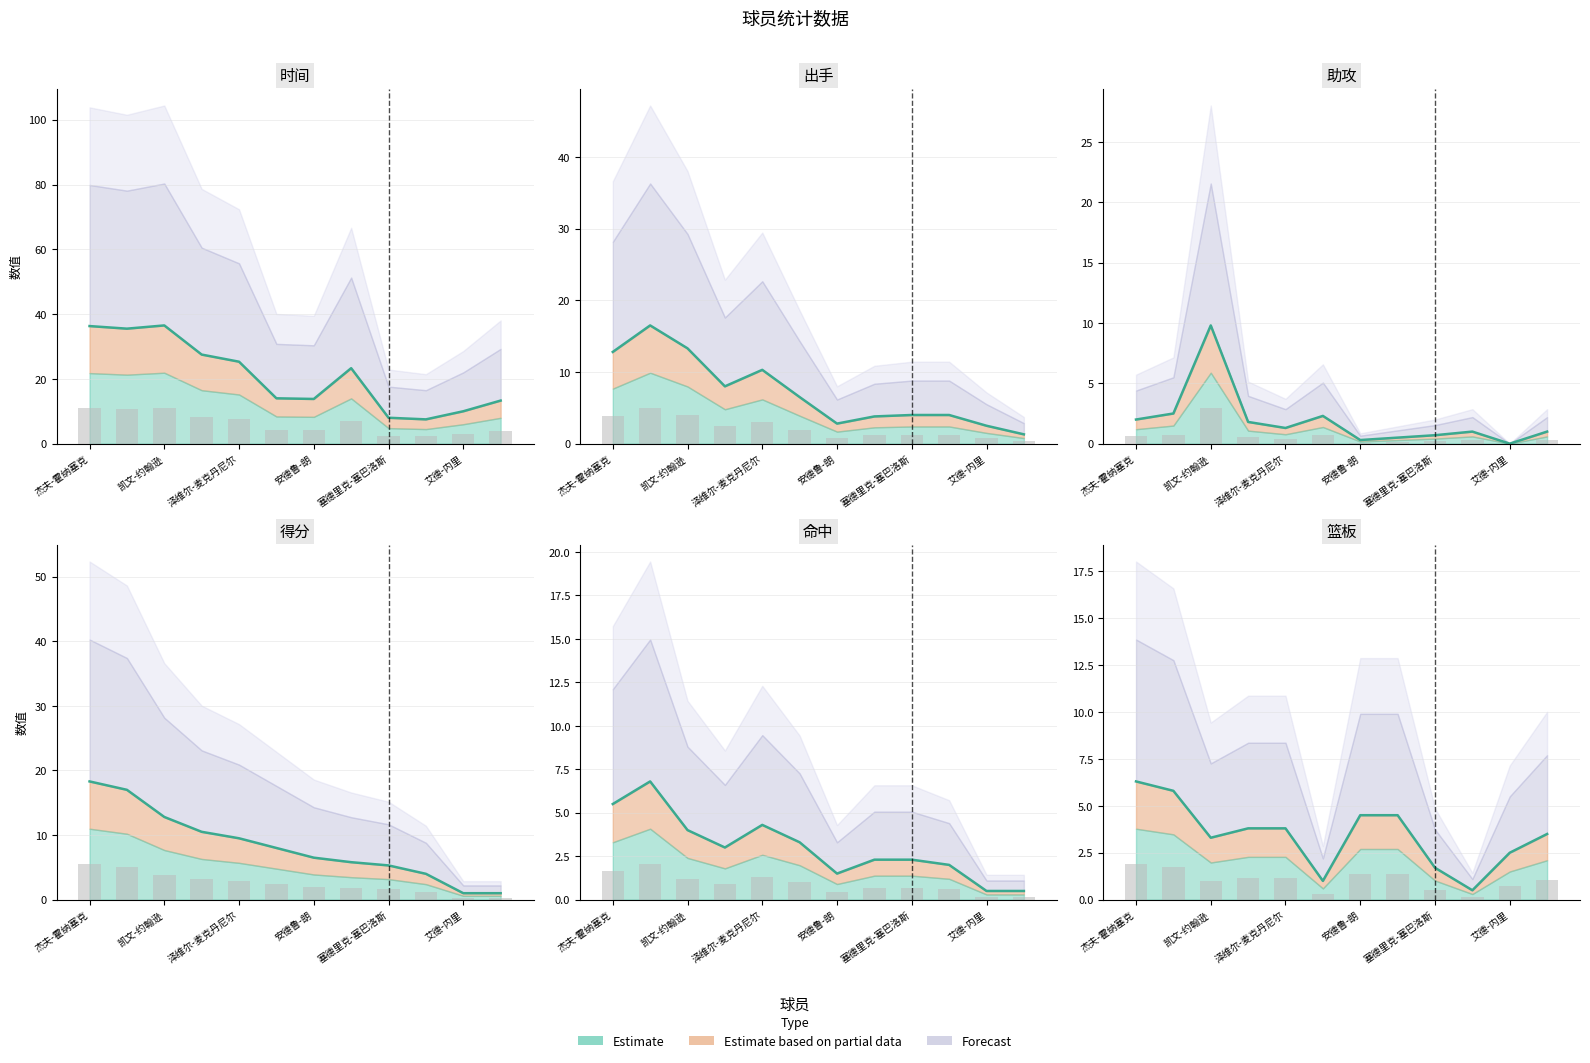

Which category has the lowest value in the 助攻 series?

艾德-内里